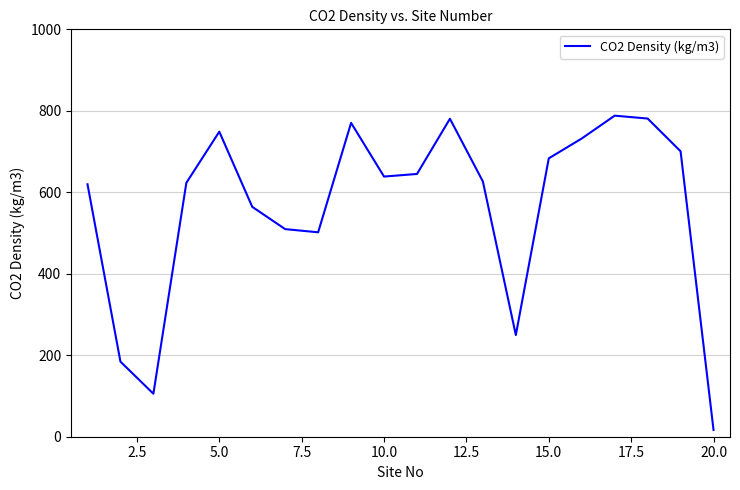

What is the difference between the maximum and minimum values?

771.4